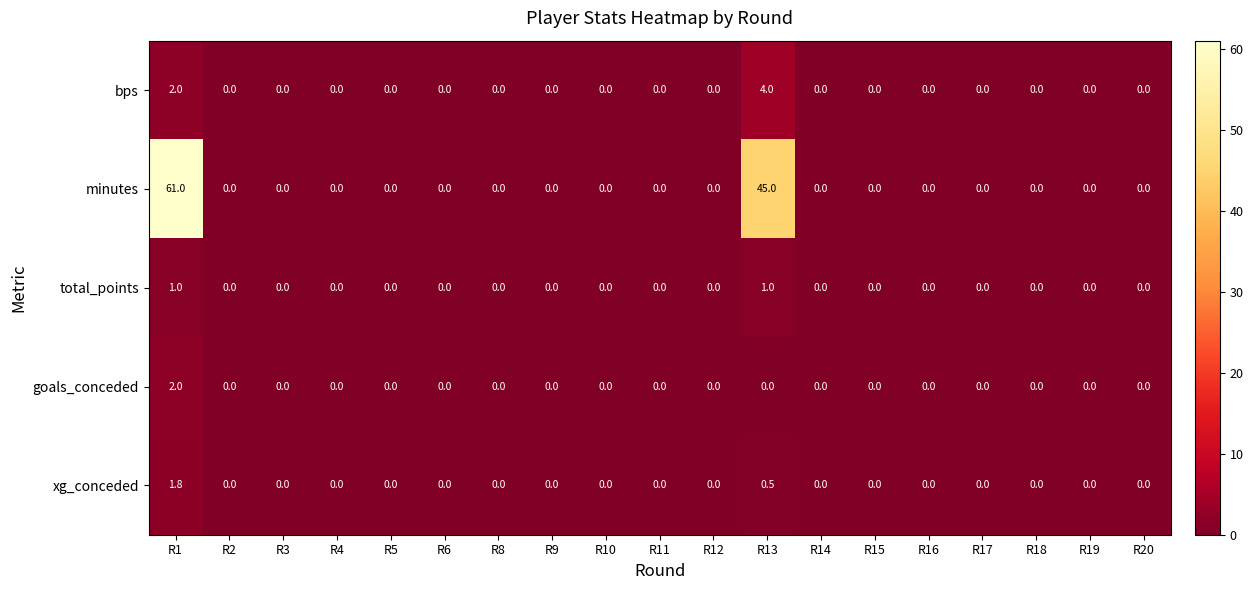

How many xg_conceded values are between 0 and 1?

18